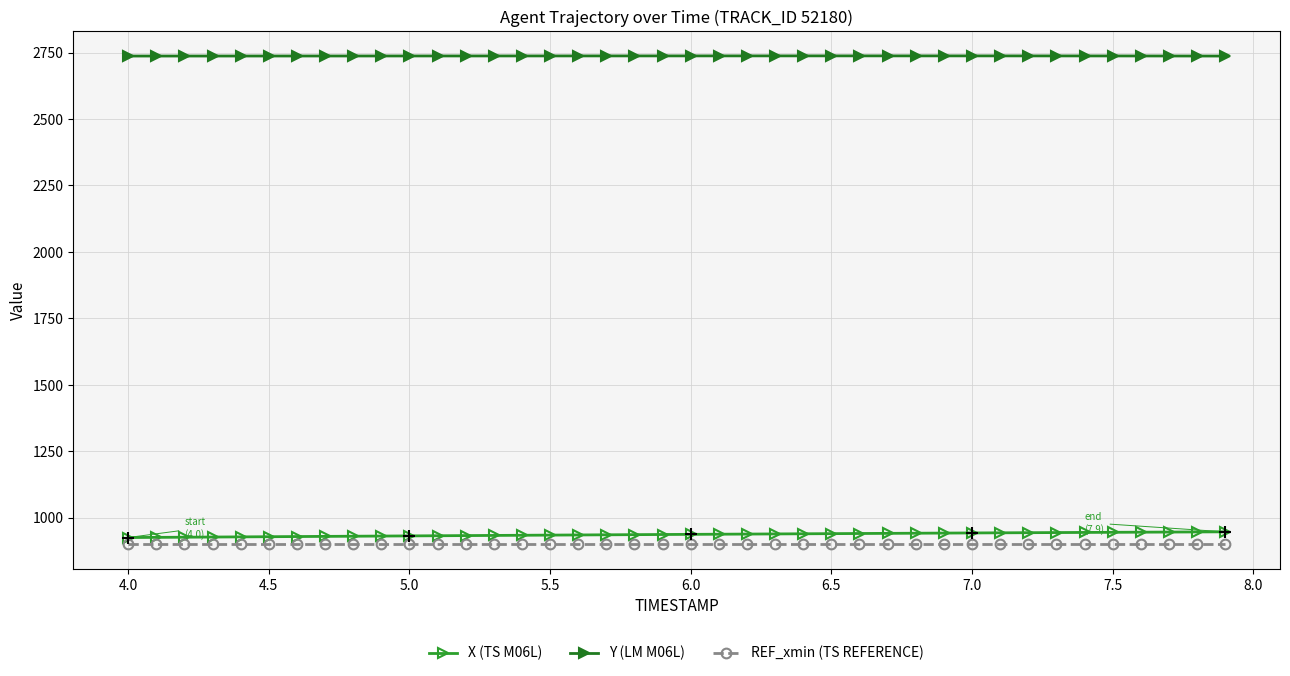

True or false: Y (LM M06L) and X (TS M06L) cross at least once.

False